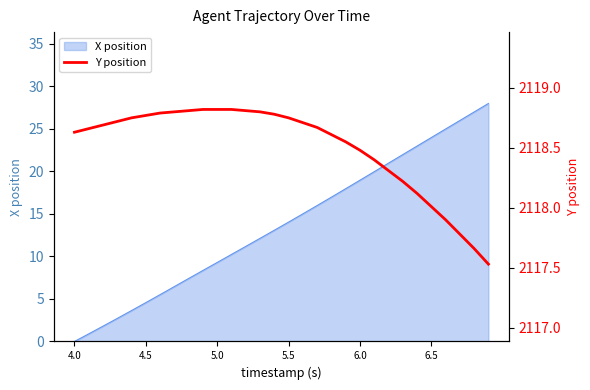

What is the change in value from 9 to 23?

-0.6